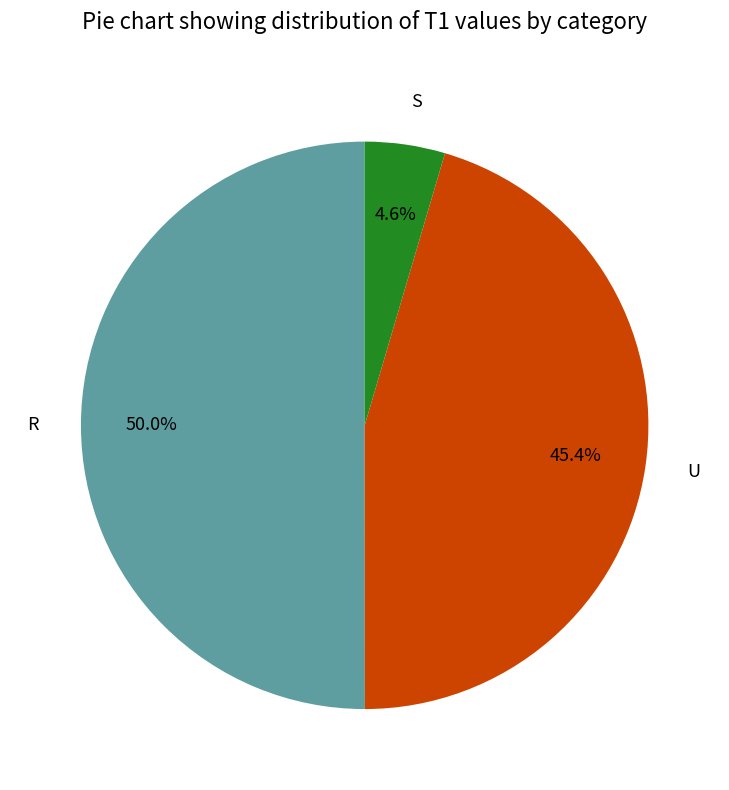

Which category has the smallest portion of the pie?

S